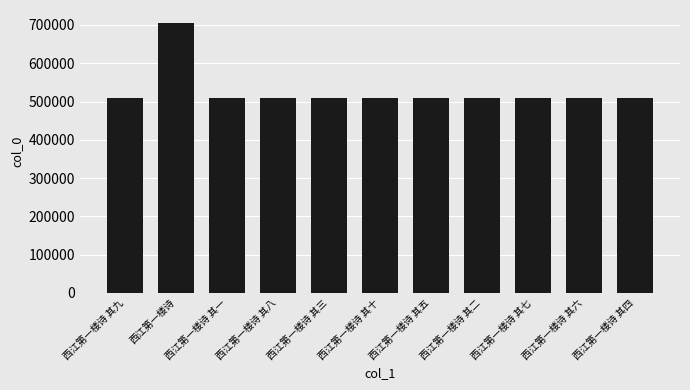

Does the chart contain stacked bars?

No